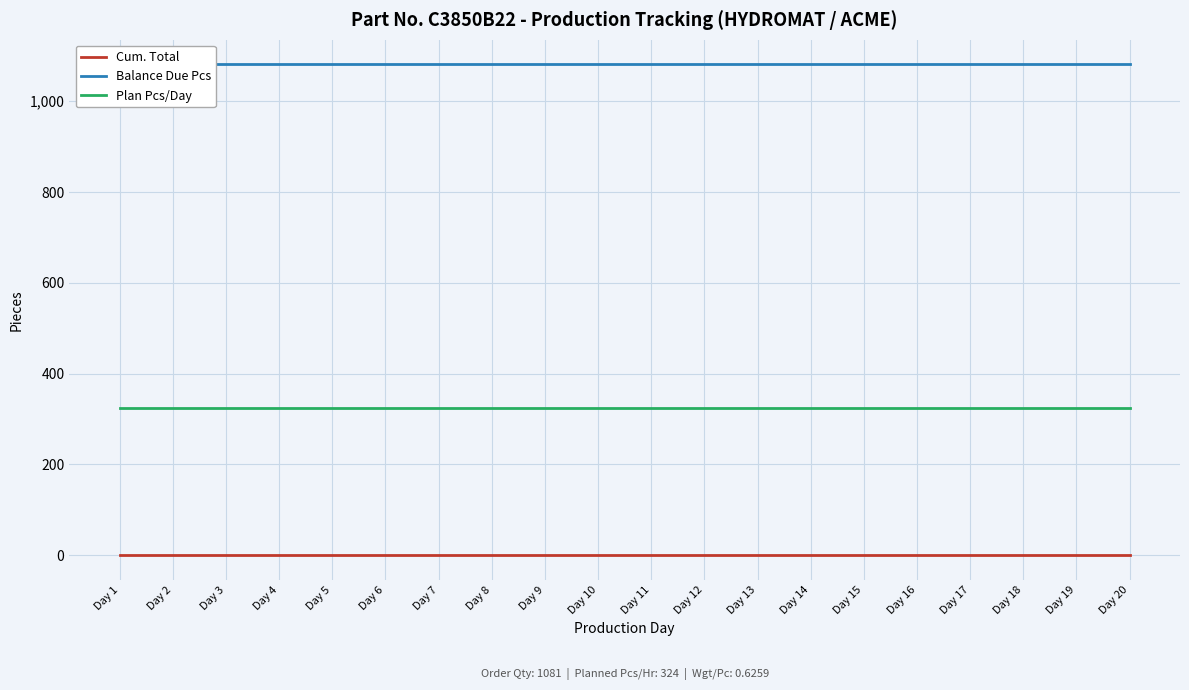

At which label is Balance Due Pcs closest to 1081?

Day 1